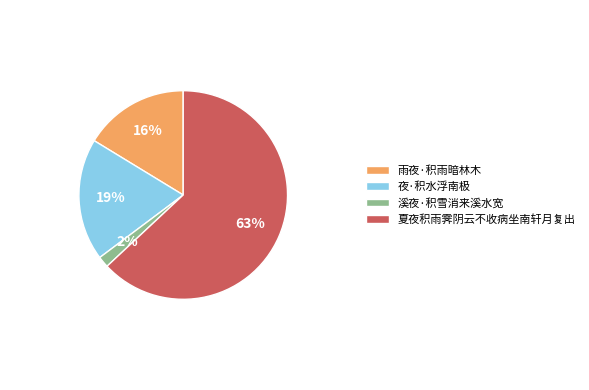

Is the sum of 夜·积水浮南极 and 雨夜·积雨暗林木 greater than half?

No